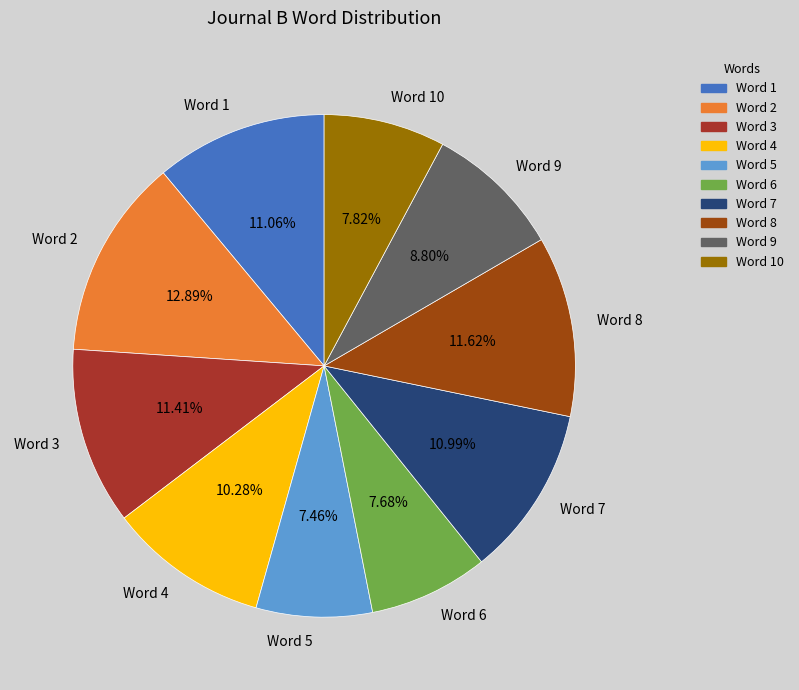

To the nearest percent, what portion does Word 3 represent?

11%